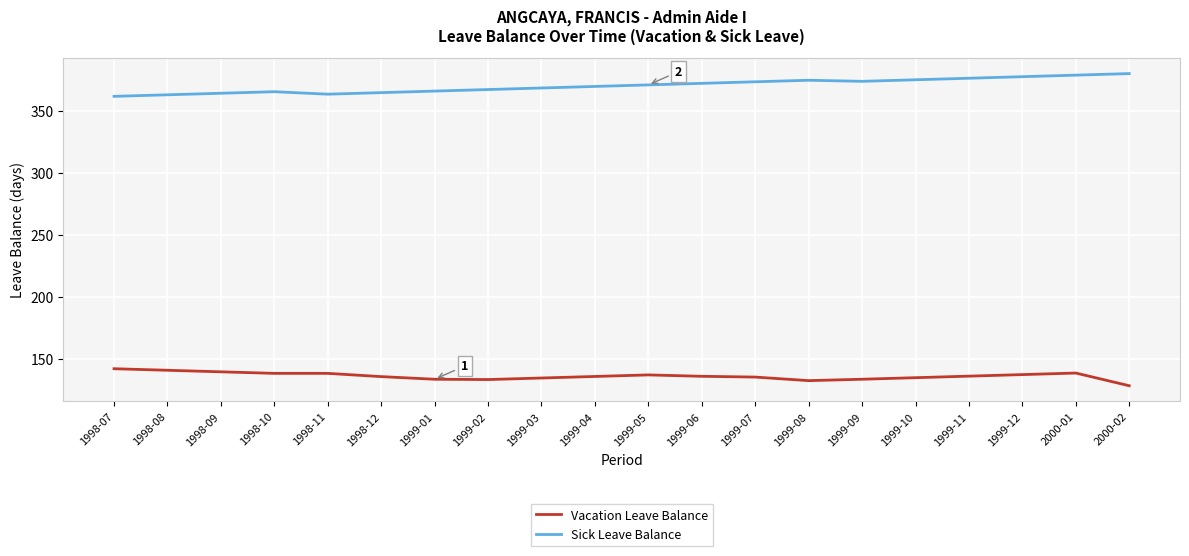

List the series in order of their overall mean, lowest first.

Vacation Leave Balance, Sick Leave Balance